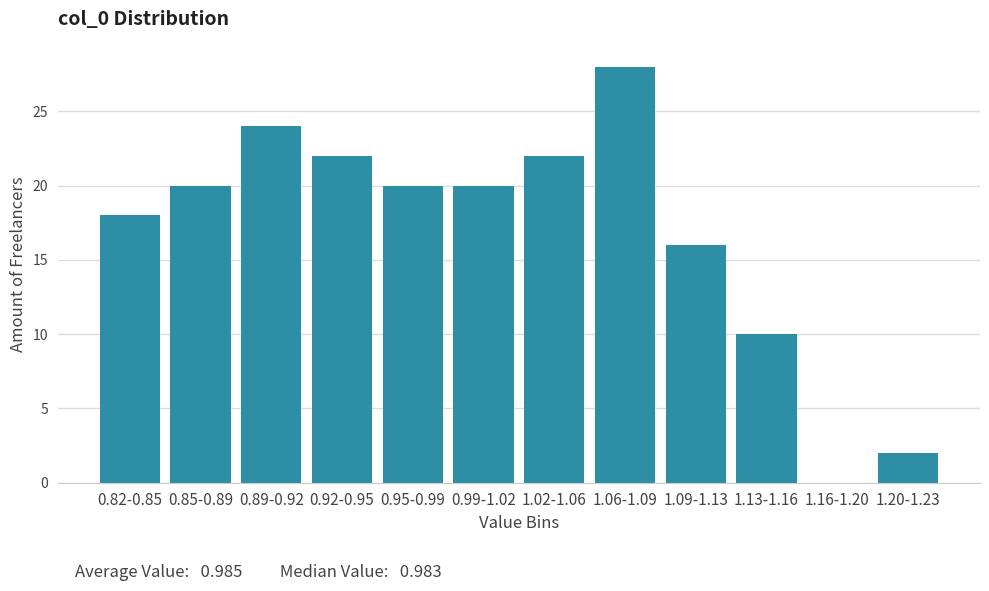

Reading left to right, list all the values displayed in this chart.

0.82-0.85=18	0.85-0.89=20	0.89-0.92=24	0.92-0.95=22	0.95-0.99=20	0.99-1.02=20	1.02-1.06=22	1.06-1.09=28	1.09-1.13=16	1.13-1.16=10	1.16-1.20=0	1.20-1.23=2